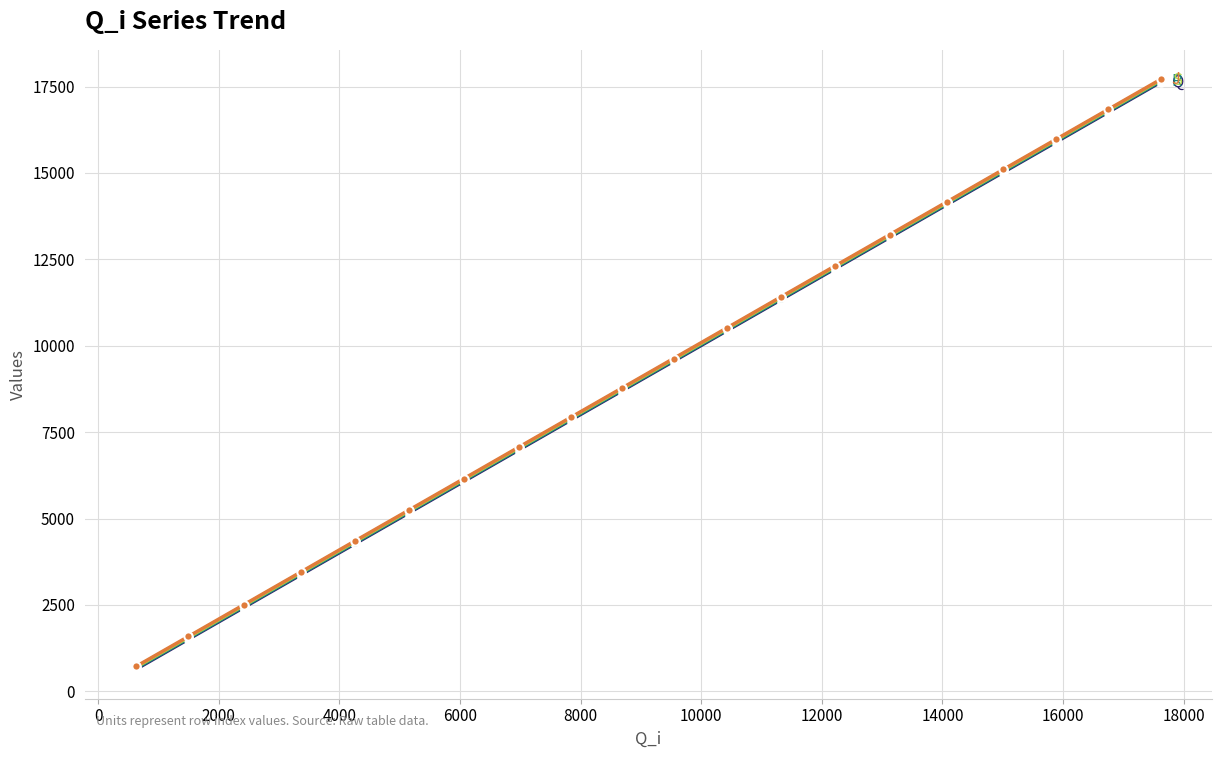

What is the greatest value displayed?

17709